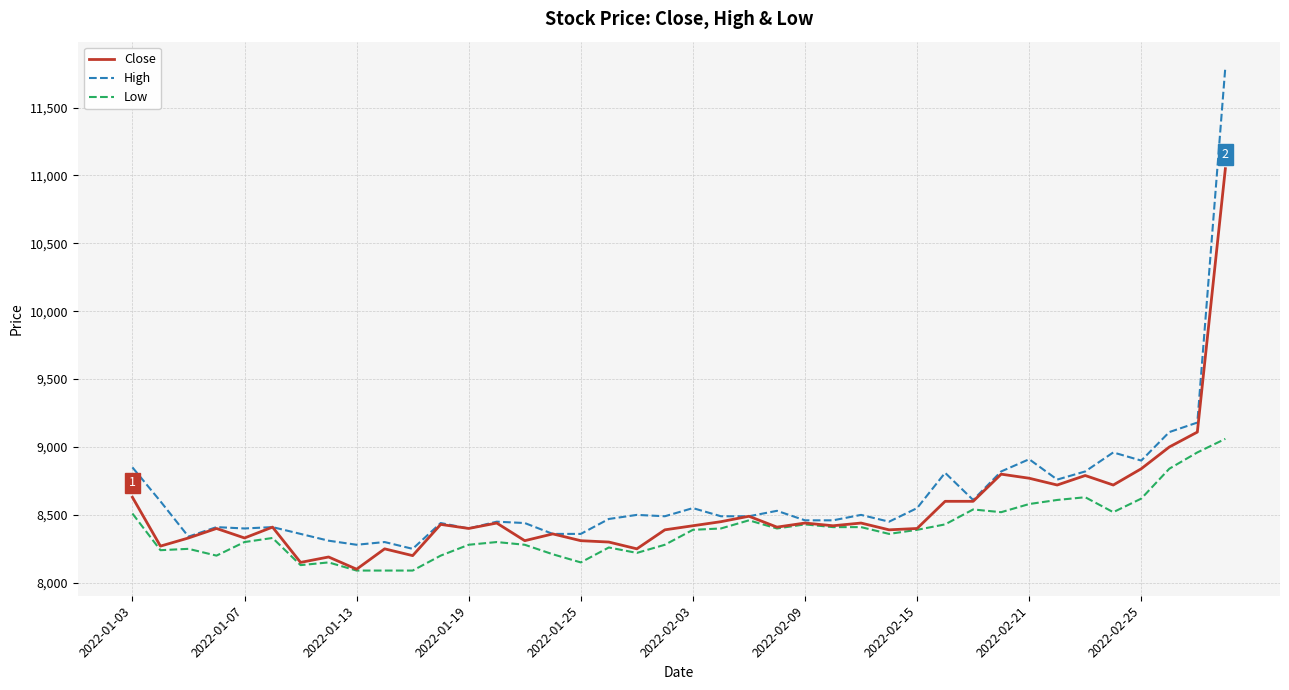

Rank the series by their maximum value, from lowest to highest.

Low, Close, High